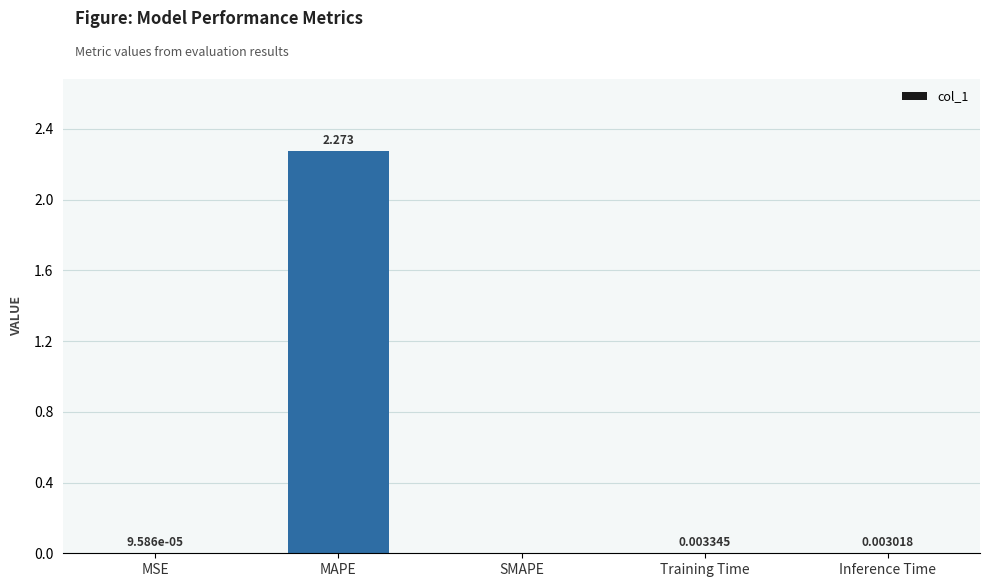

Between SMAPE and MSE, which is larger?

MSE